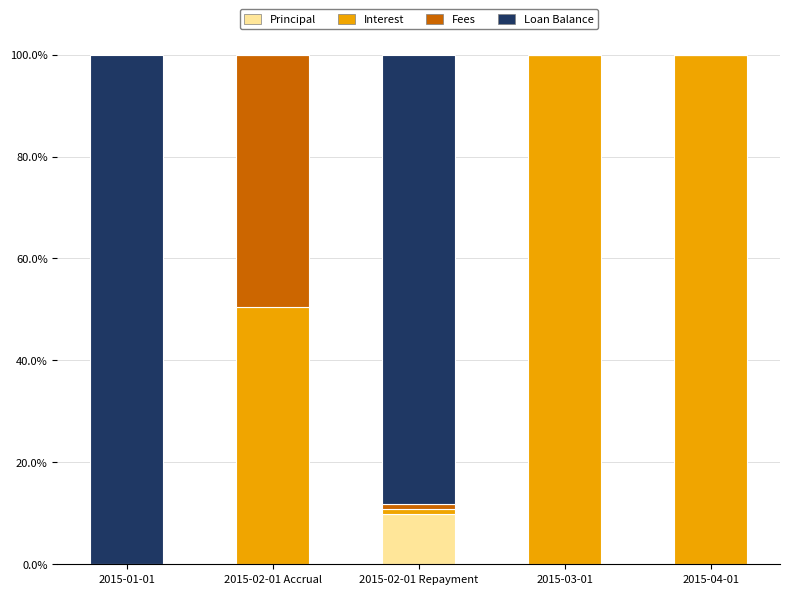

What are all the series names shown in the legend?

Principal, Interest, Fees, Loan Balance